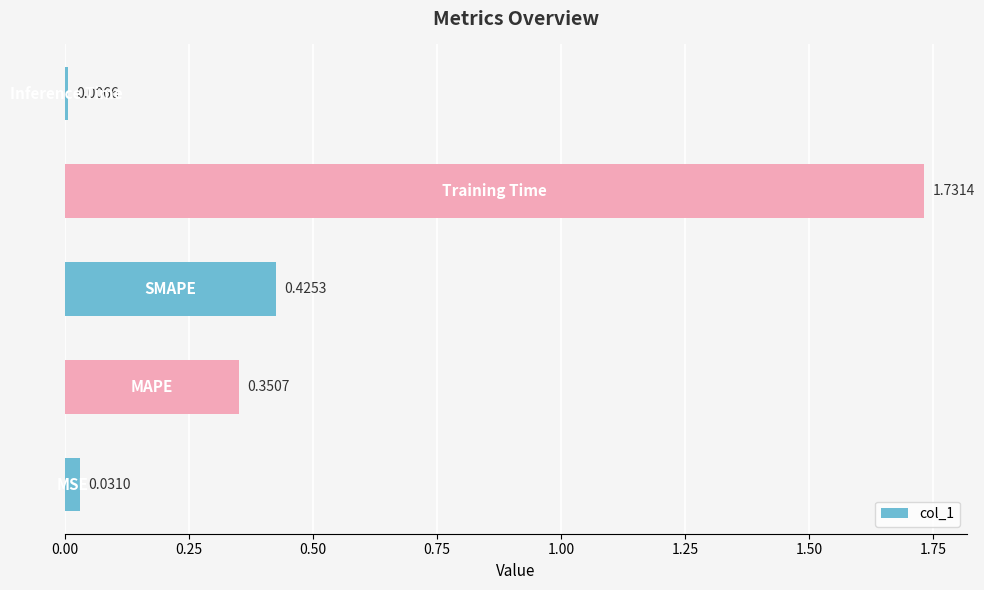

Are the bars horizontal?

Yes